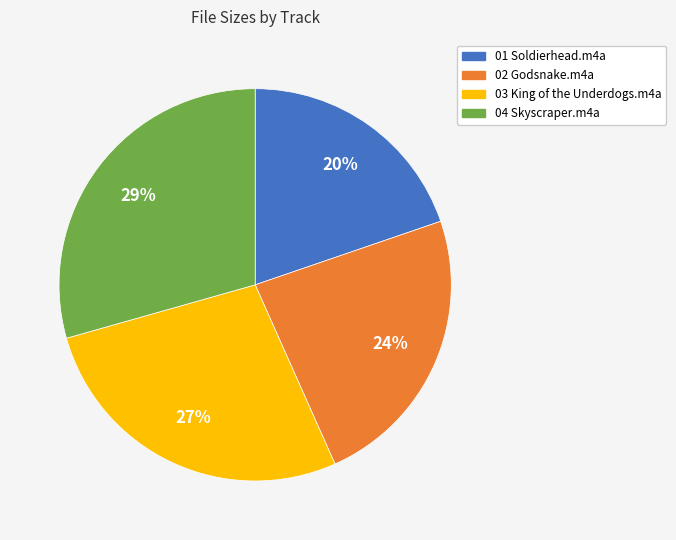

Which category has the biggest portion of the pie?

04 Skyscraper.m4a